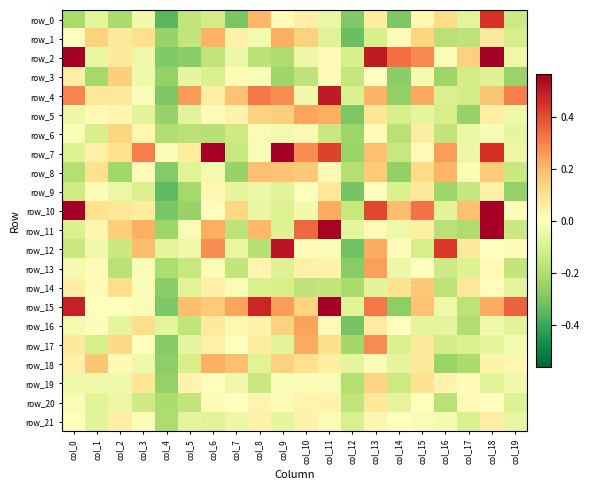

Which category has the lowest value in the row_9 series?

col_4